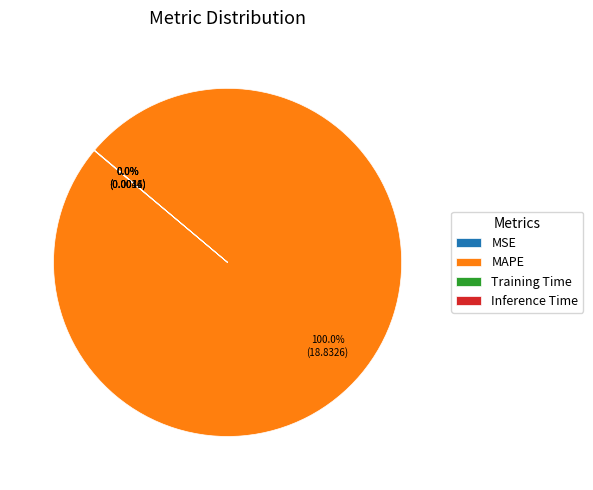

Which category has the biggest portion of the pie?

MAPE